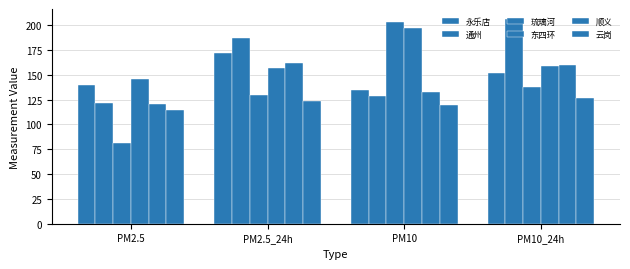

At how many categories does at least one series exceed 121?

4